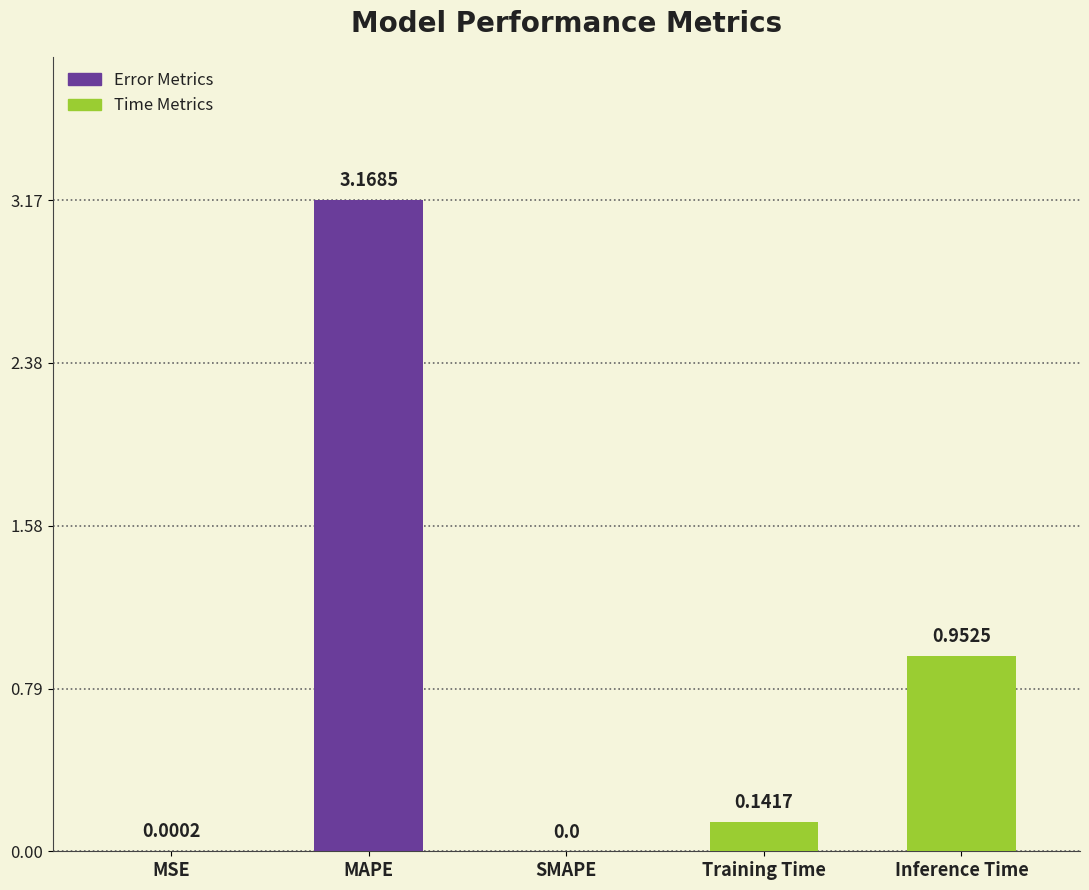

How many positive values are there?

4